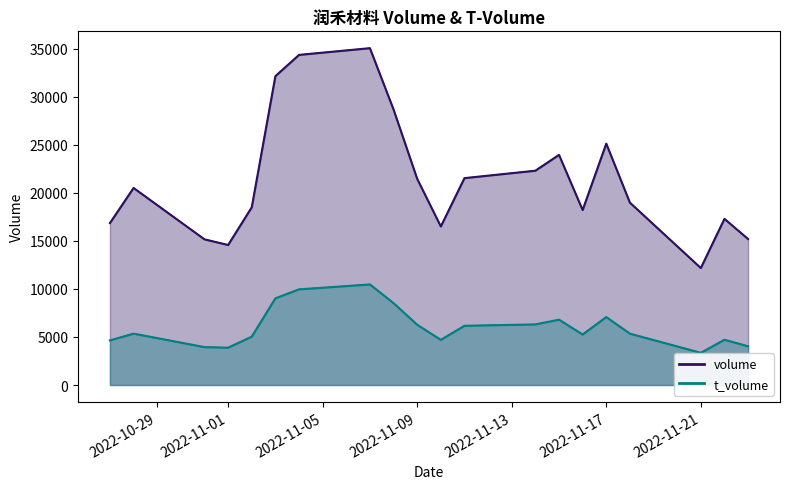

What are all the series names shown in the legend?

volume (line), t_volume (line)